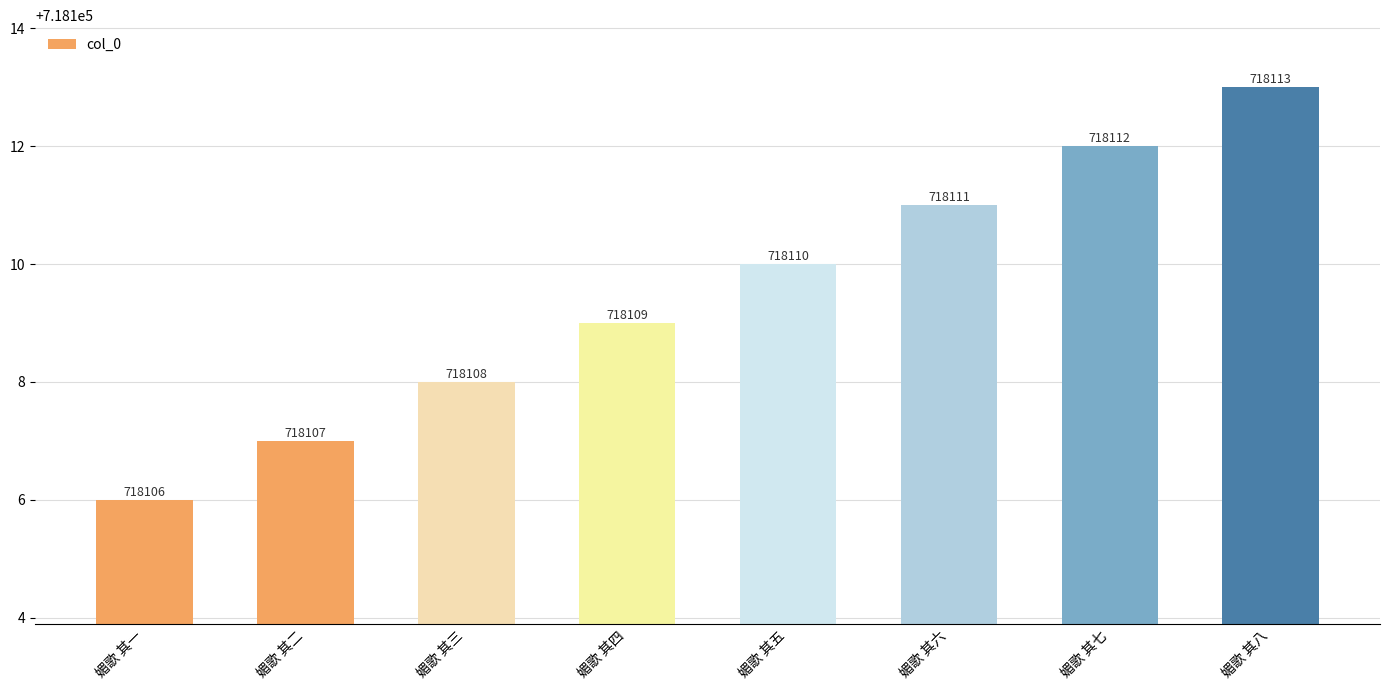

What is the difference between the second highest and second lowest values?

5